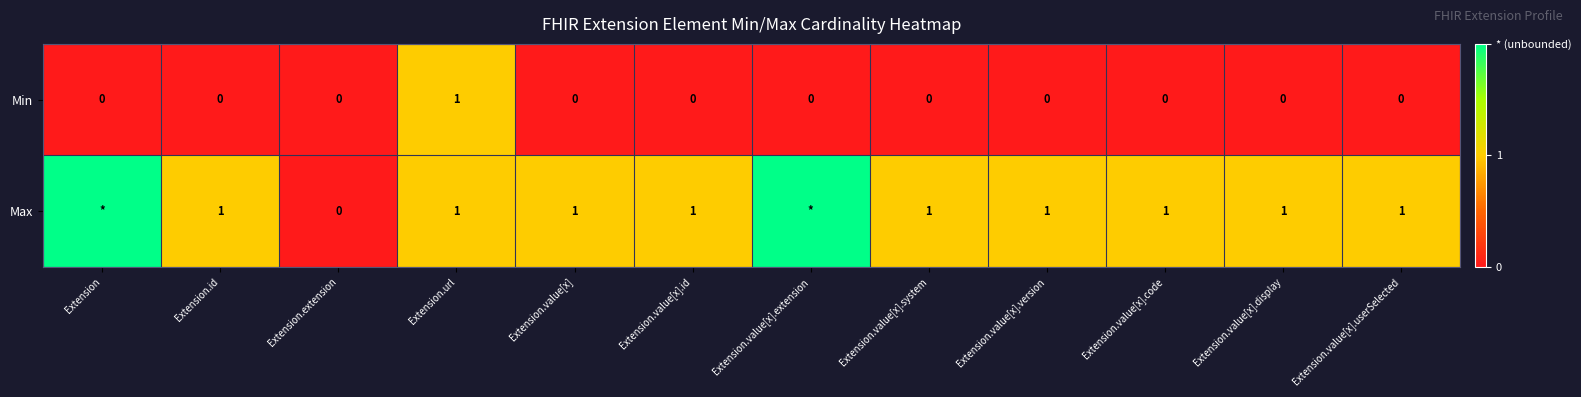

Which category has the highest value in the Min series?

Extension.url